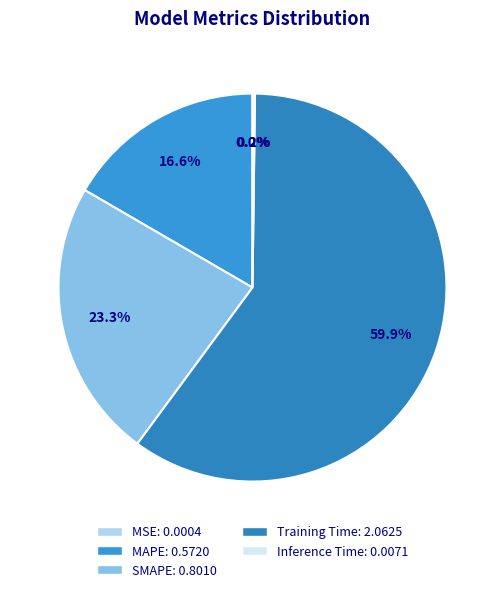

True or false: Training Time accounts for 66% of the total.

False